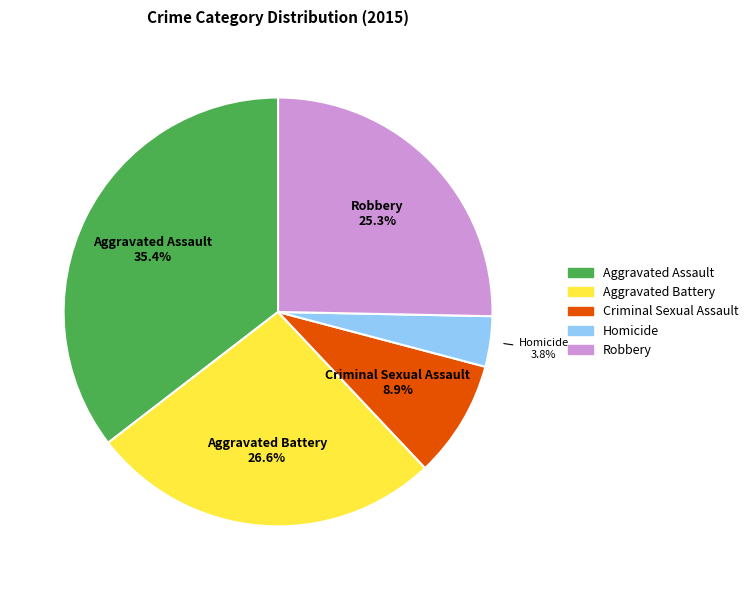

Rank the categories by value from highest to lowest.

Aggravated Assault, Aggravated Battery, Robbery, Criminal Sexual Assault, Homicide